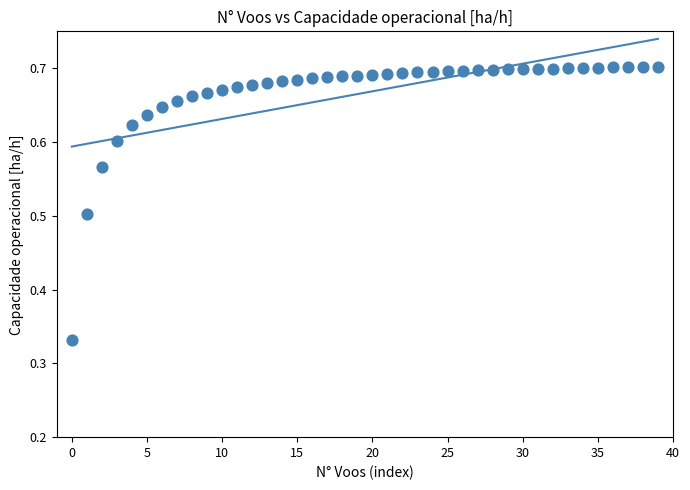

What is the range of Y values (max minus min)?

0.4